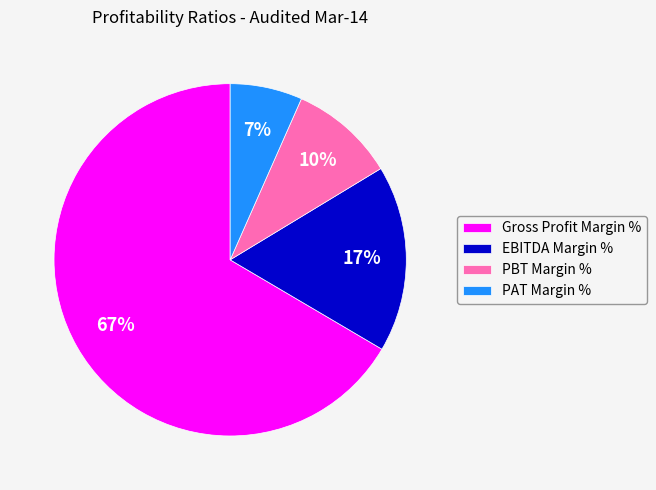

What is the majority slice?

Gross Profit Margin %